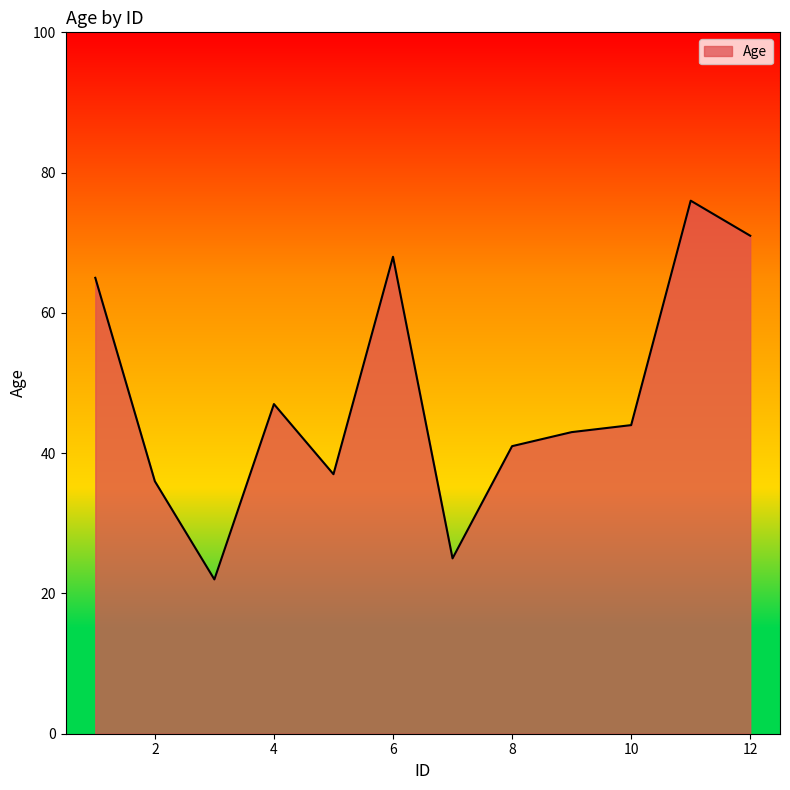

What is the smallest value displayed?

22